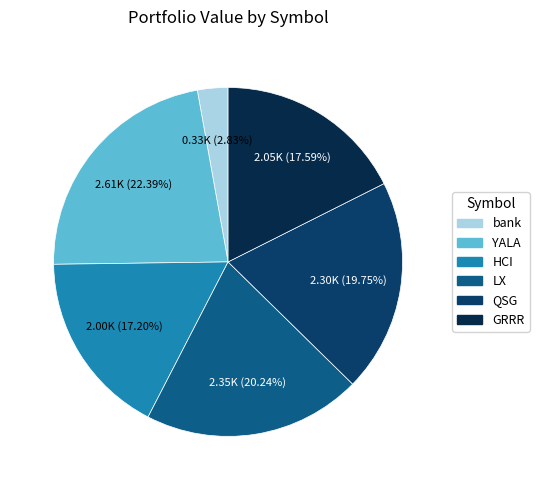

To the nearest percent, what is the difference between the HCI and LX slice percentages?

3%